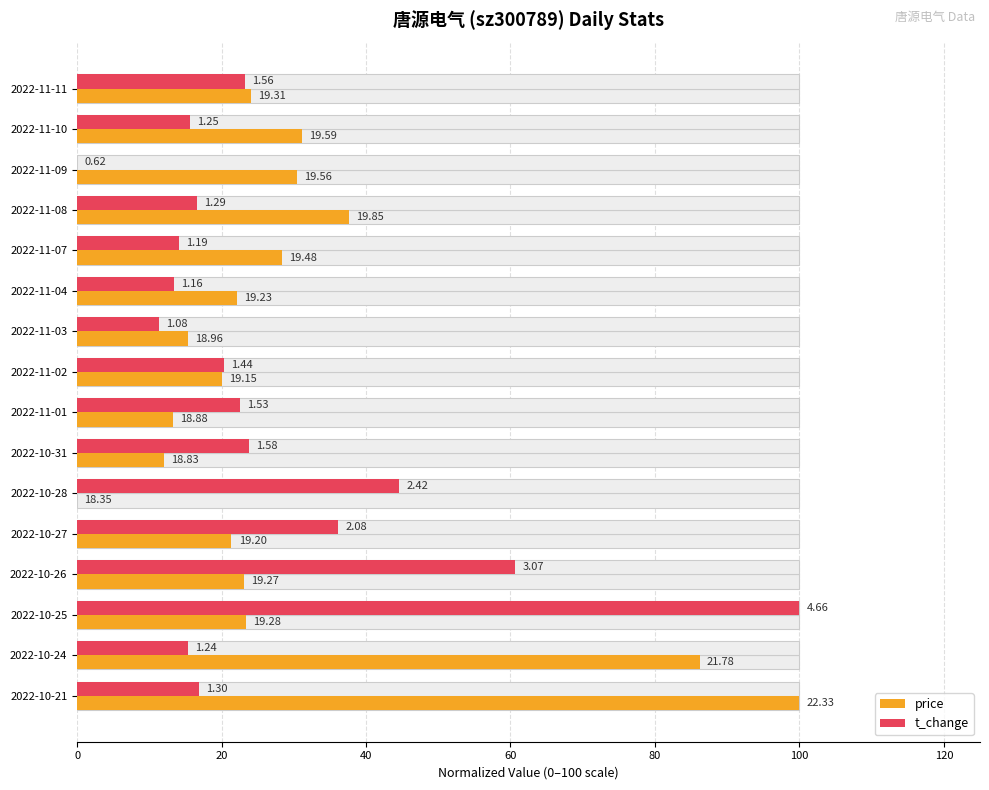

What is the maximum value shown in the chart?

100.0